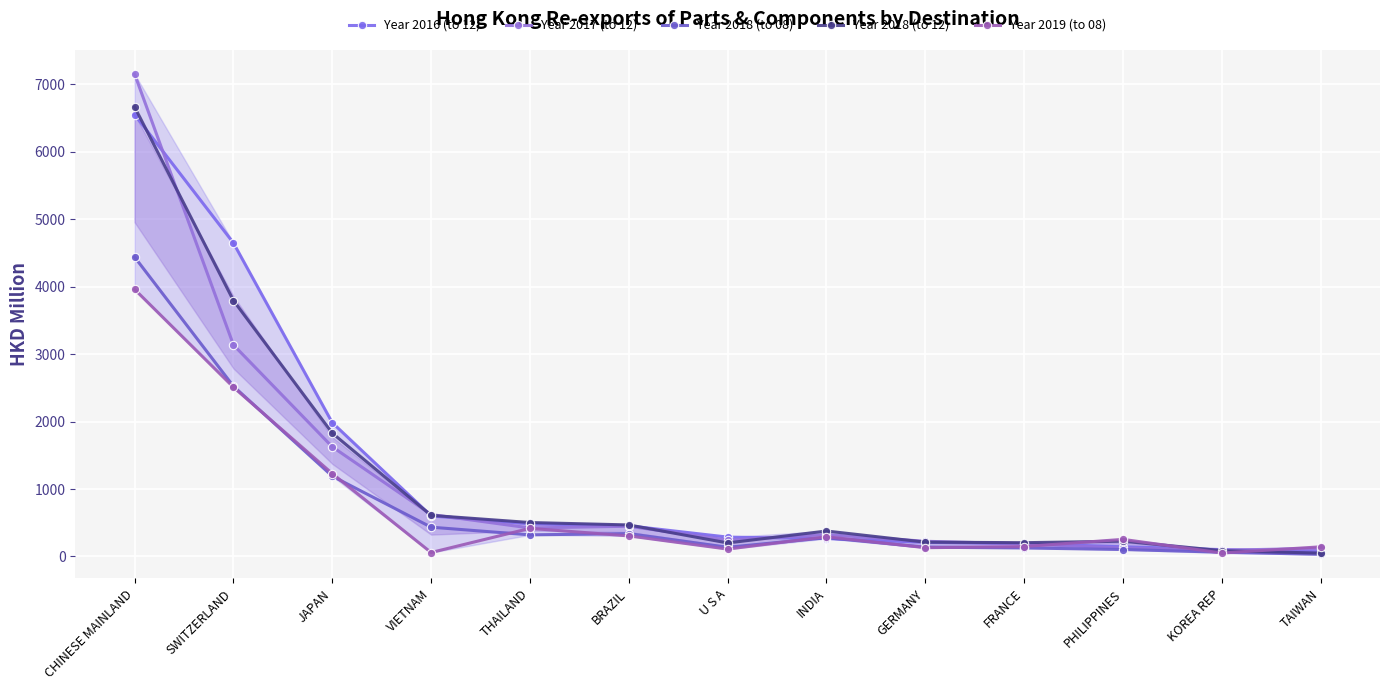

What is the difference between the maximum and minimum values in the Year 2016 (to 12) series?

6480.2